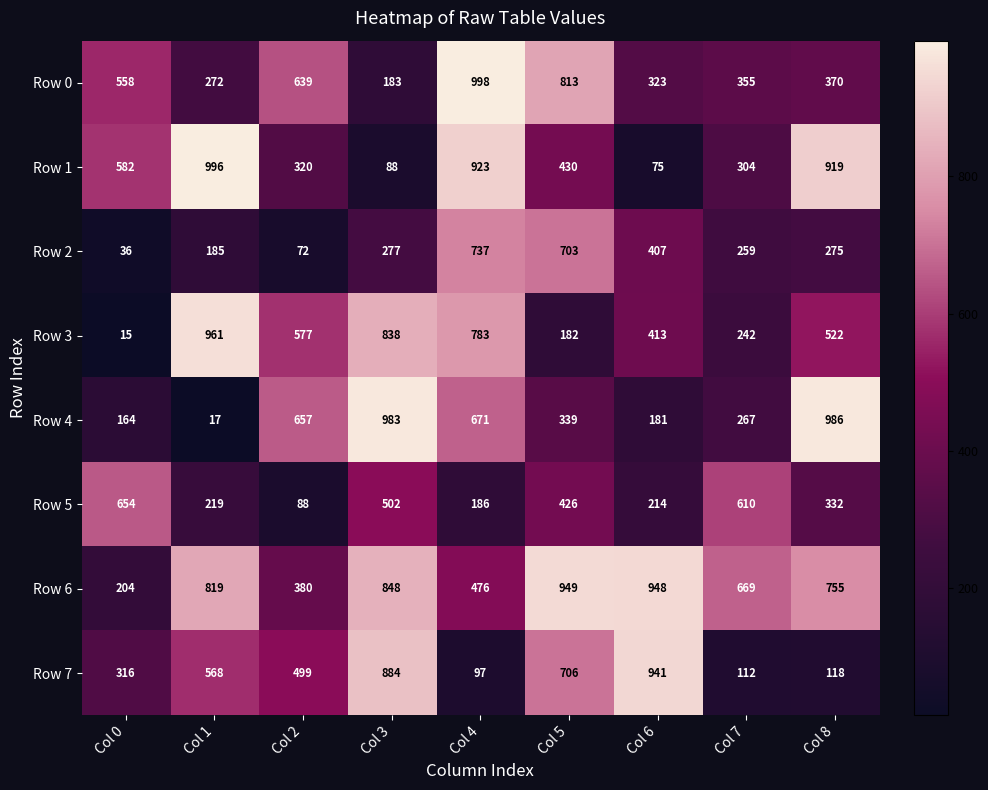

What is the sum of all Row 4 values?

4265